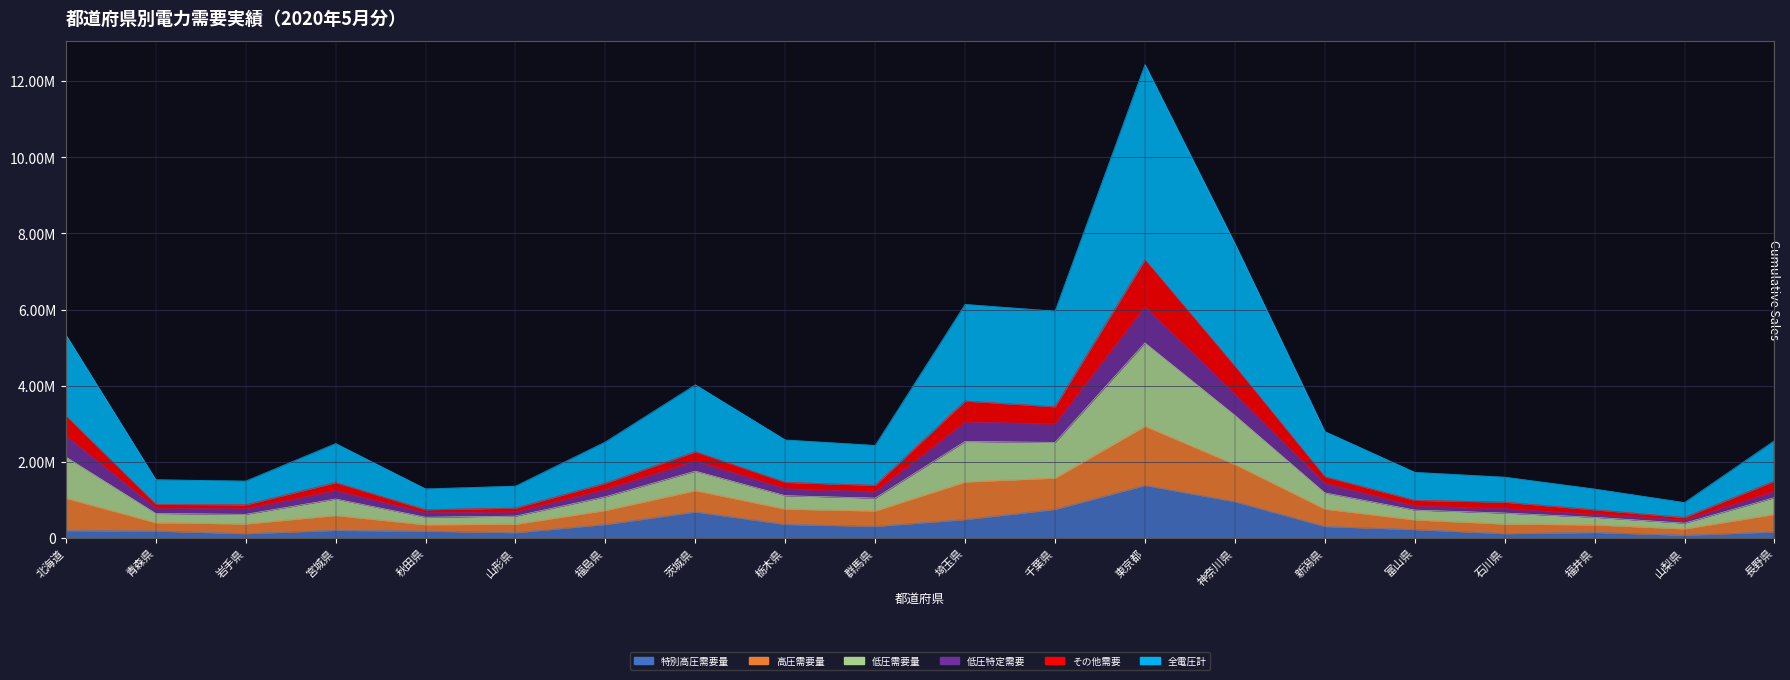

True or false: 低圧需要量 has a value of 503066 at 富山県.

False